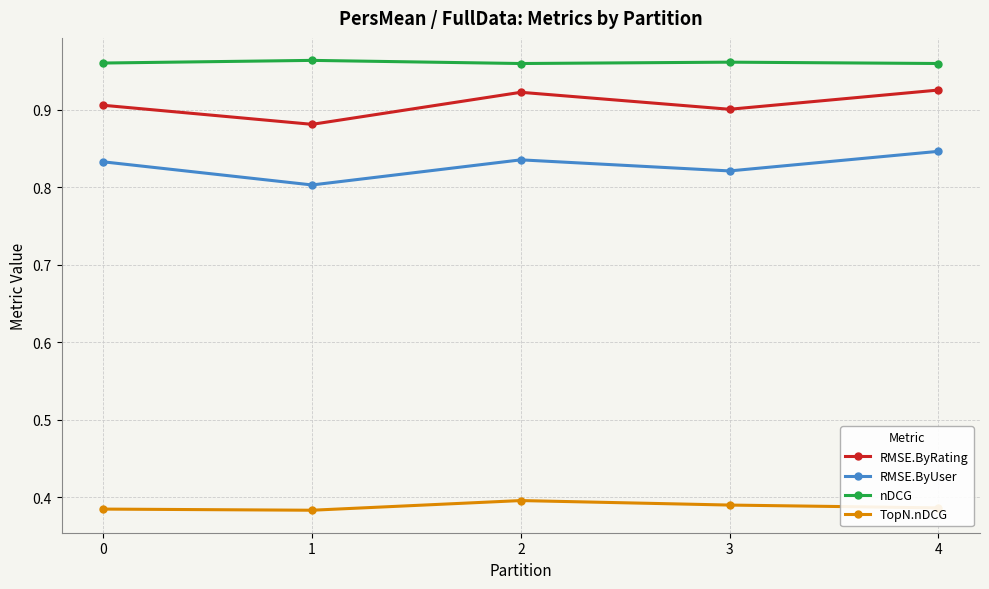

Does the chart have visible grid lines?

Yes